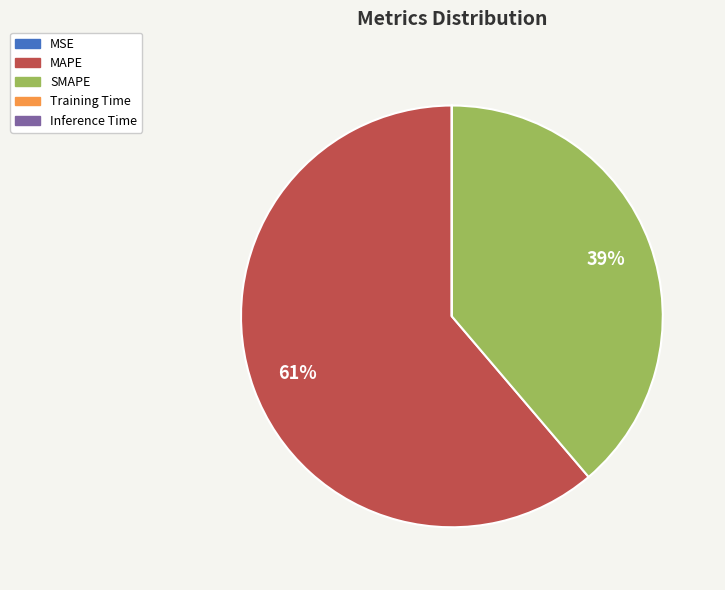

To the nearest percent, what is the average slice percentage?

20%